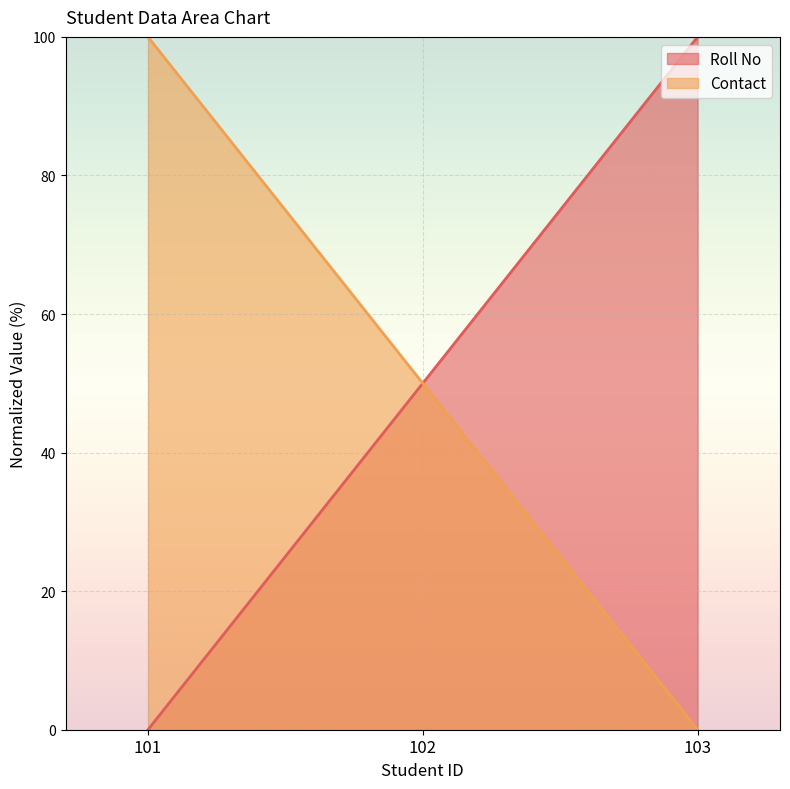

Which label corresponds to the largest value in the chart?

101